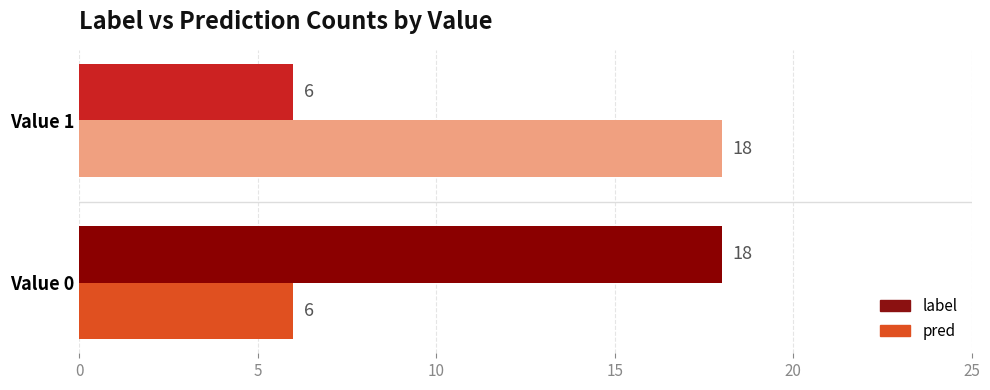

At Value 0, list the series in order from smallest to largest.

pred, label